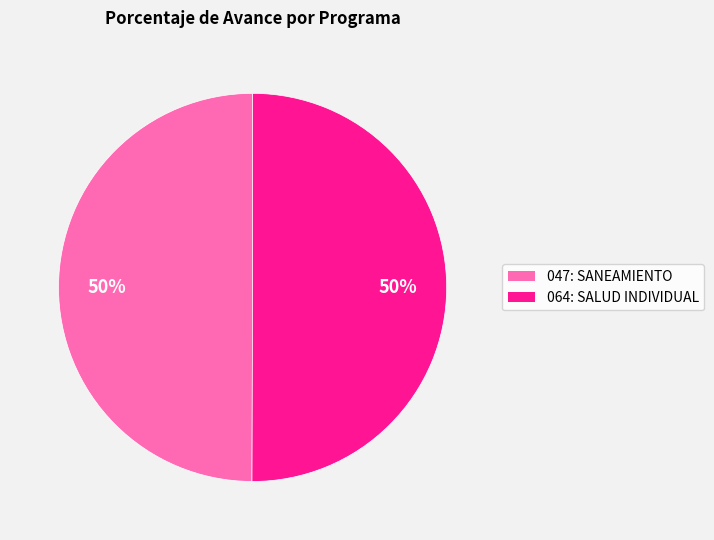

To the nearest percent, what is the combined percentage of 064: SALUD INDIVIDUAL and 047: SANEAMIENTO?

100%